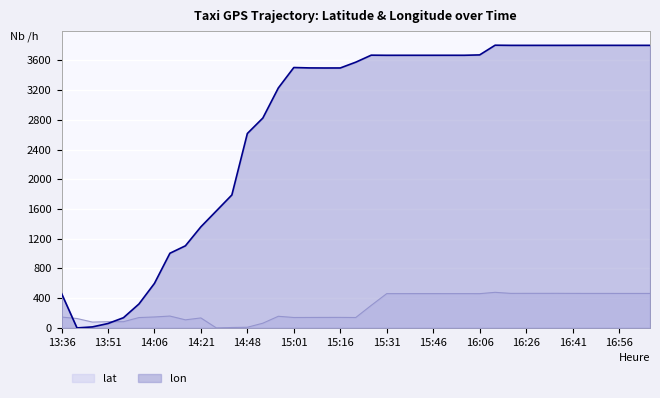

How many times do lon and lat cross each other?

2